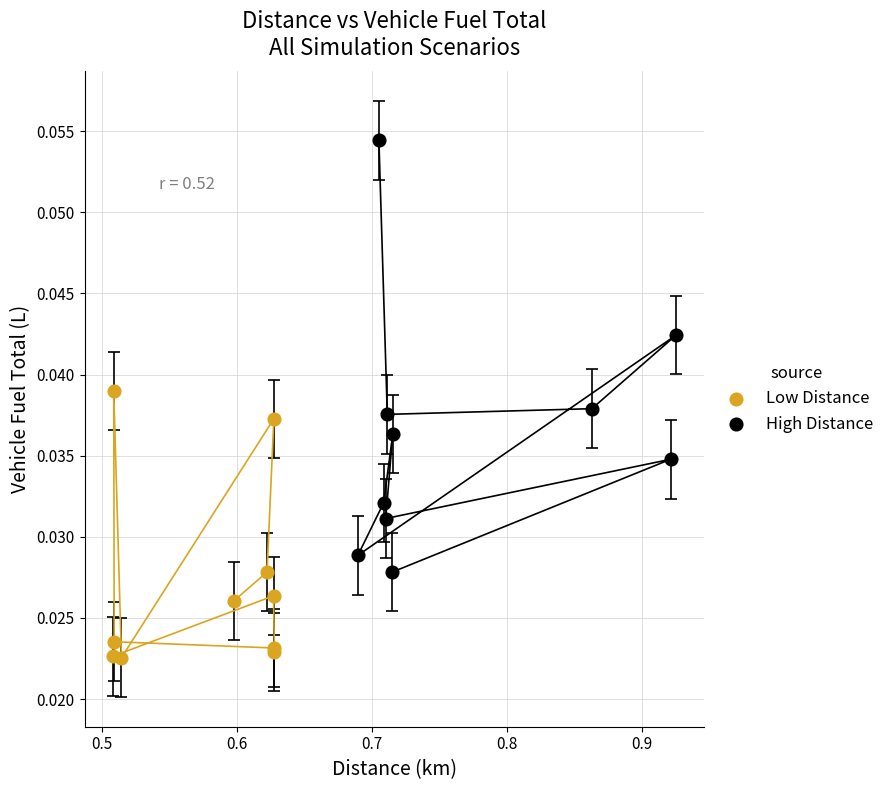

Which series contains the highest Y value?

High Distance